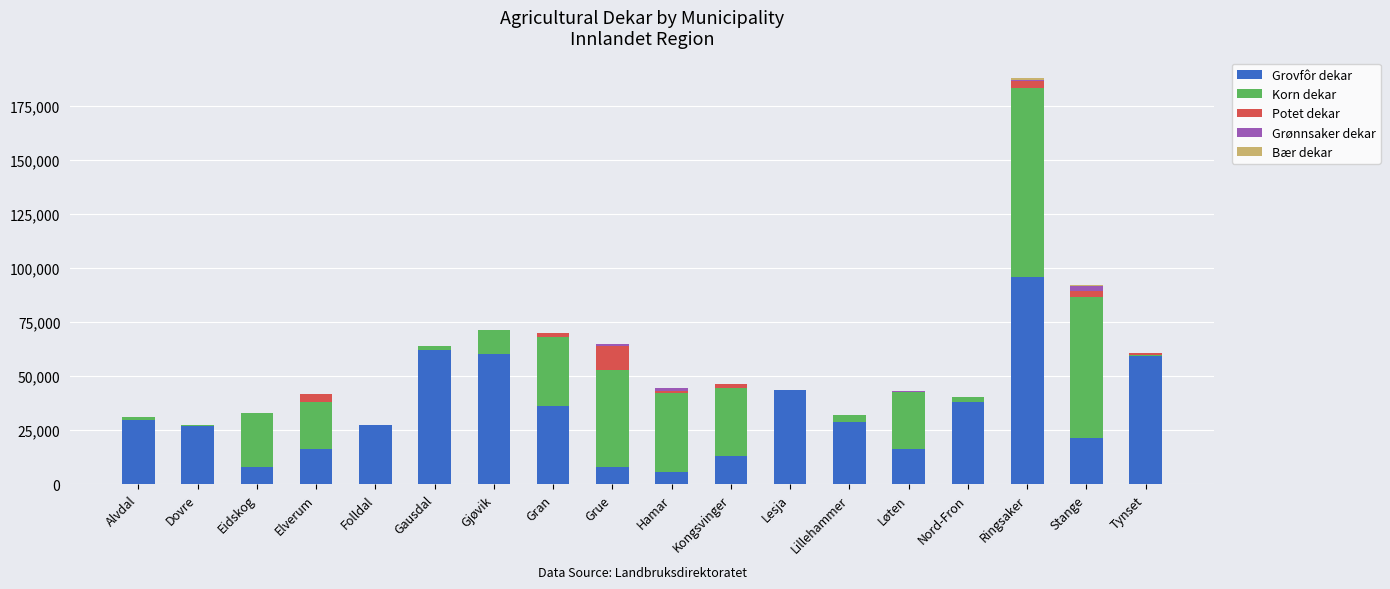

The Grovfôr dekar series shows 8048 at Eidskog. True or false?

True